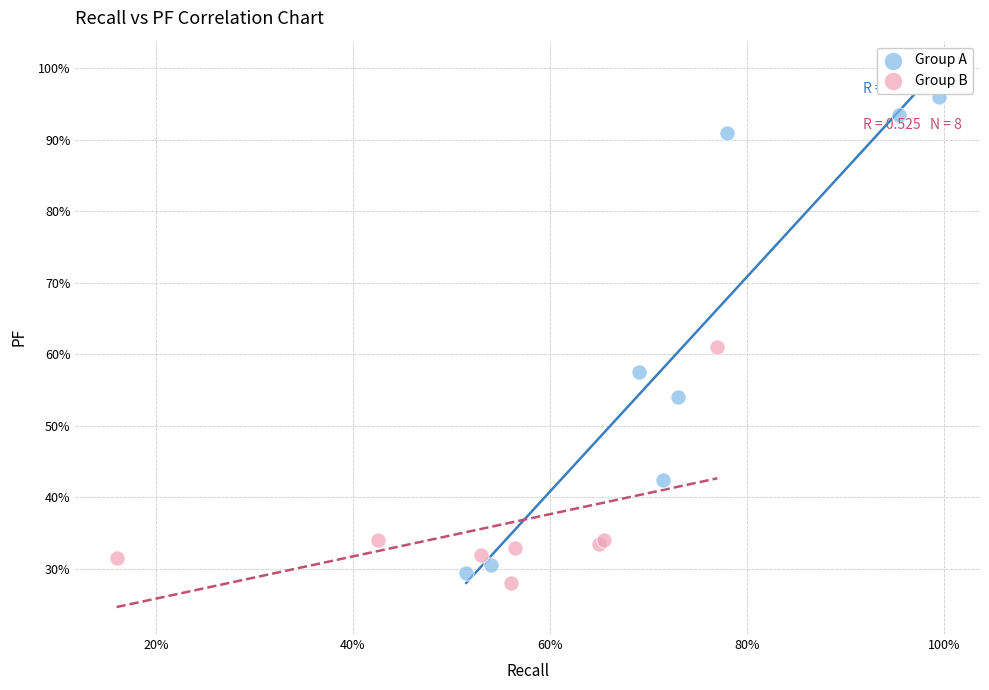

Which series contains the highest Y value?

Group A